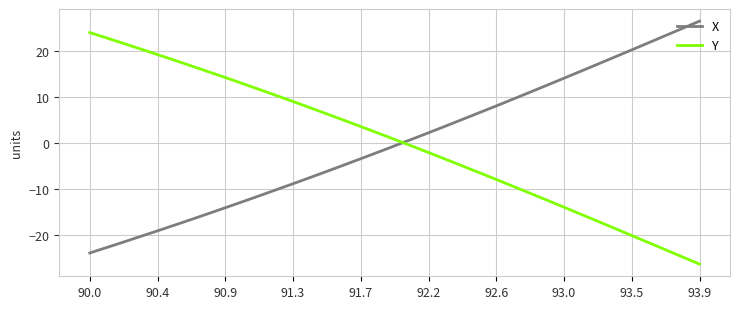

What is the minimum value for X?

-24.0